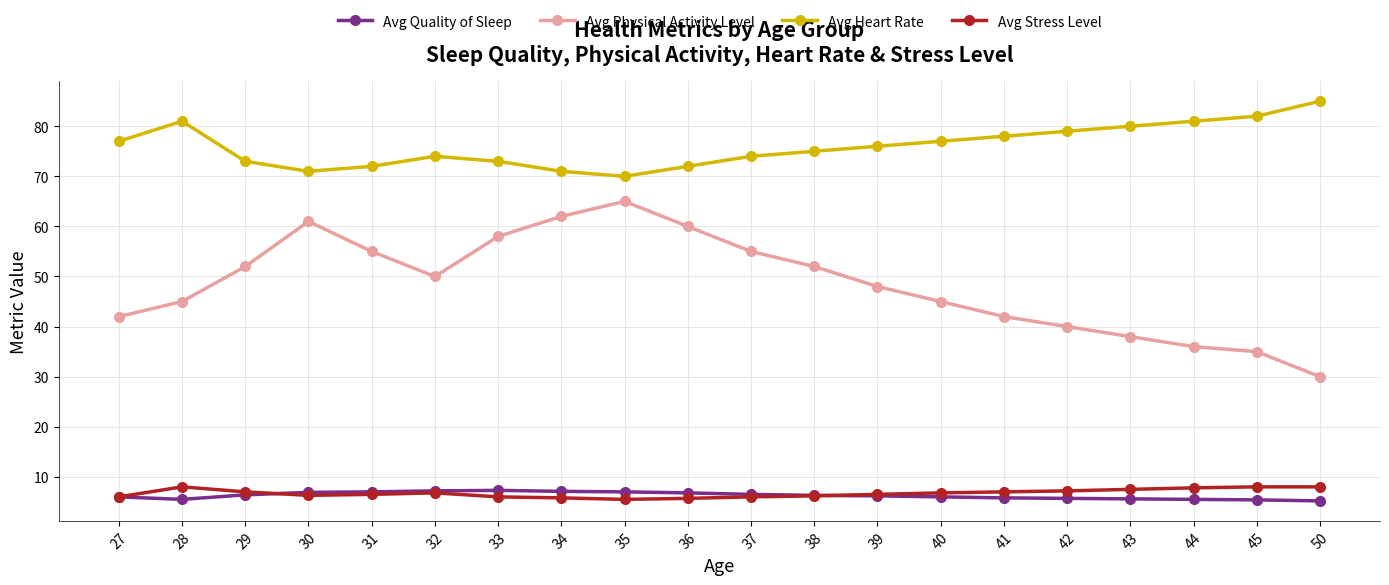

Where is the first local maximum for Avg Stress Level?

28